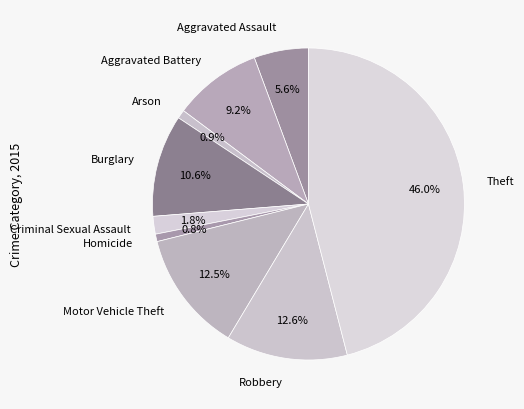

Is it true that Motor Vehicle Theft is 13% of the pie?

True